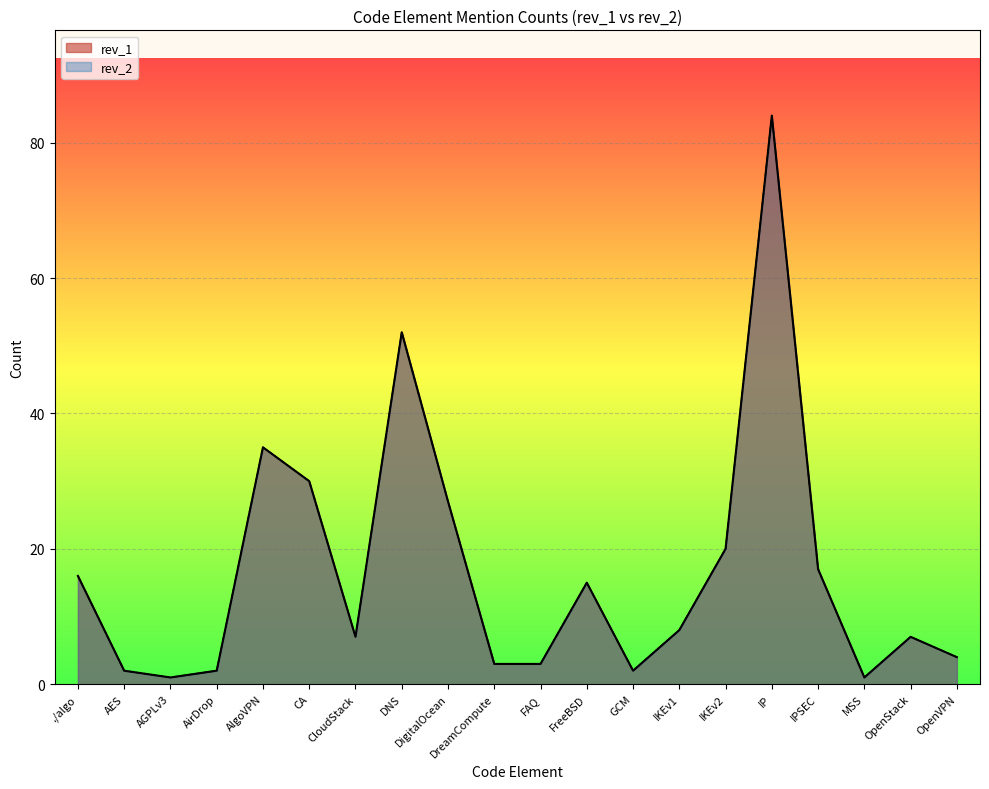

True or false: rev_2 and rev_1 intersect in this chart.

False